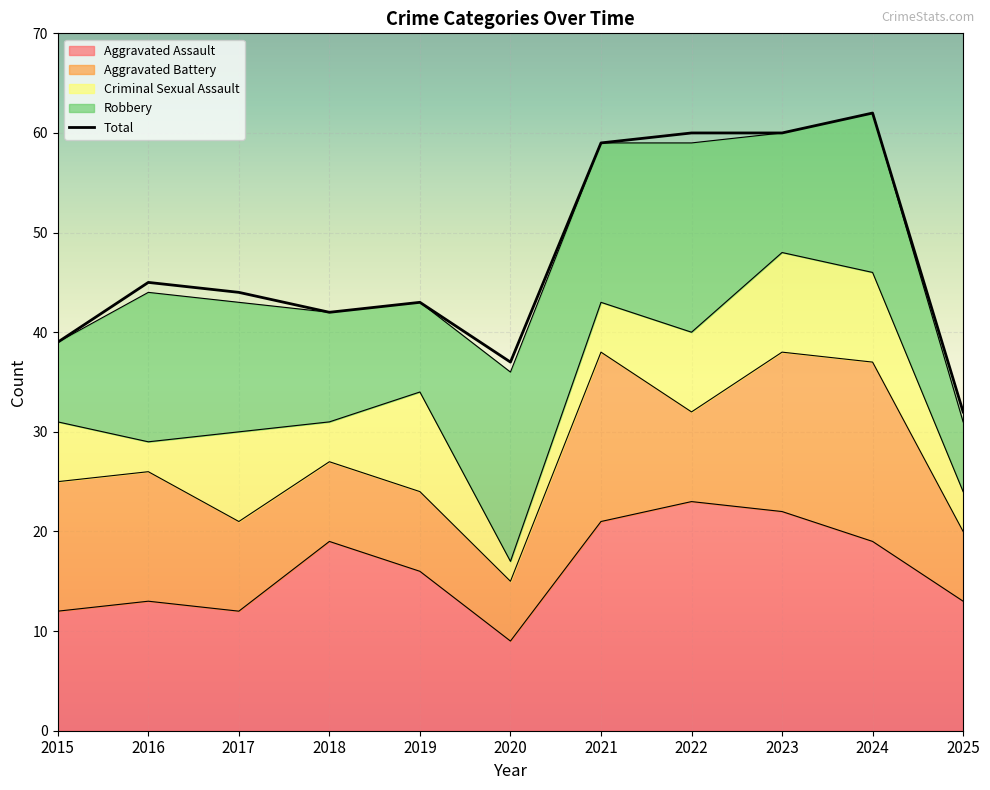

Rank the series by their maximum value, from highest to lowest.

Total, Aggravated Assault, Robbery, Aggravated Battery, Criminal Sexual Assault